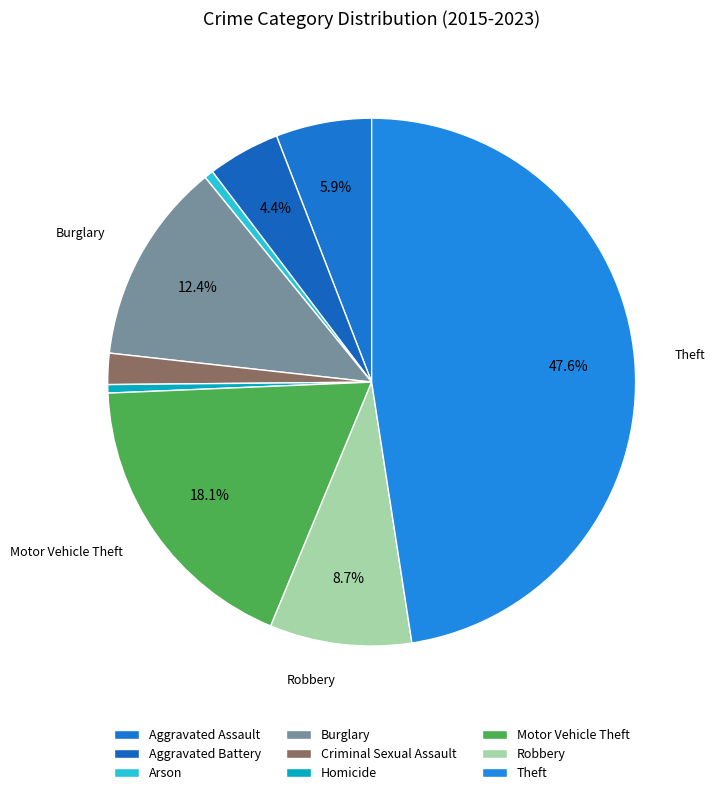

To the nearest percent, what is the combined percentage of Aggravated Assault and Homicide?

6%